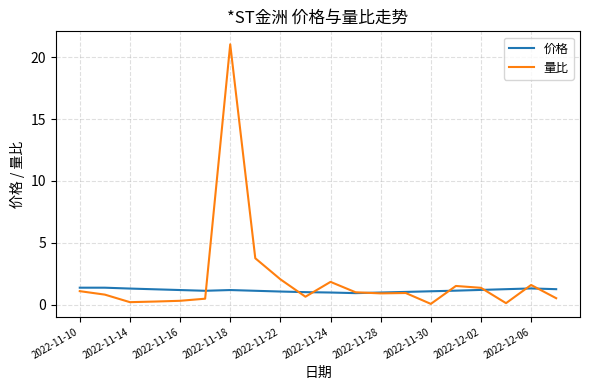

What is the minimum value for 价格?

0.9